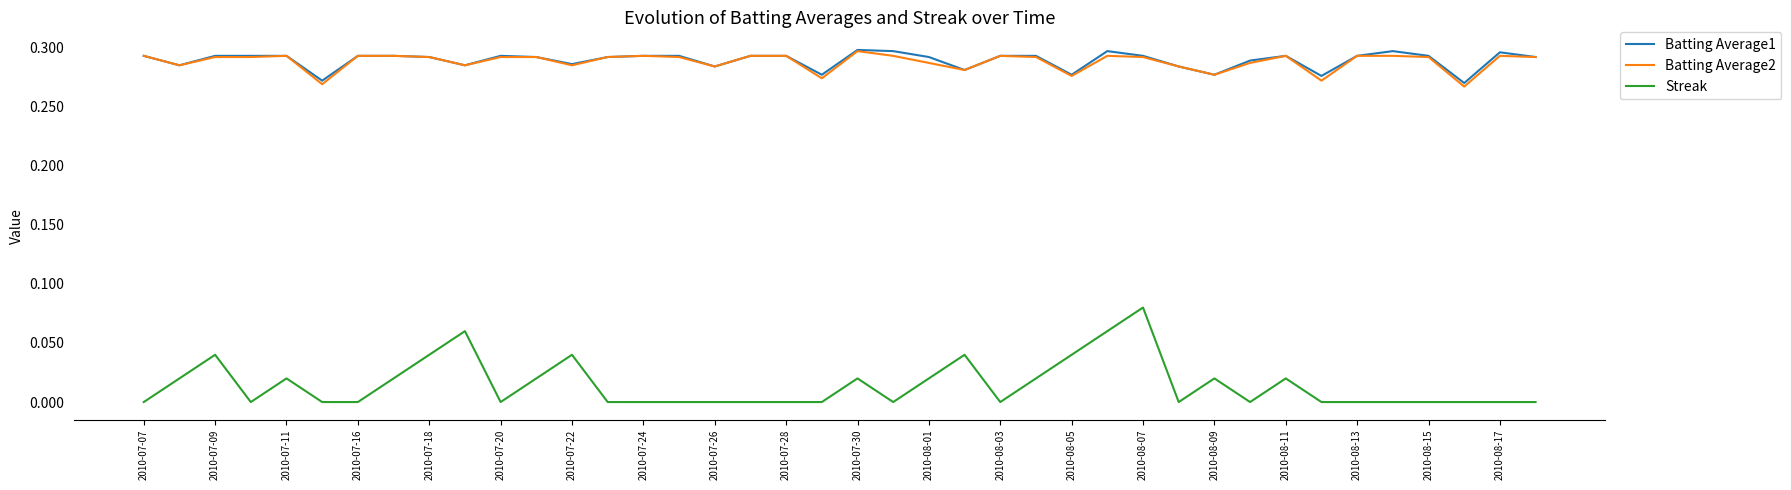

Which series has the largest range (max minus min)?

Streak